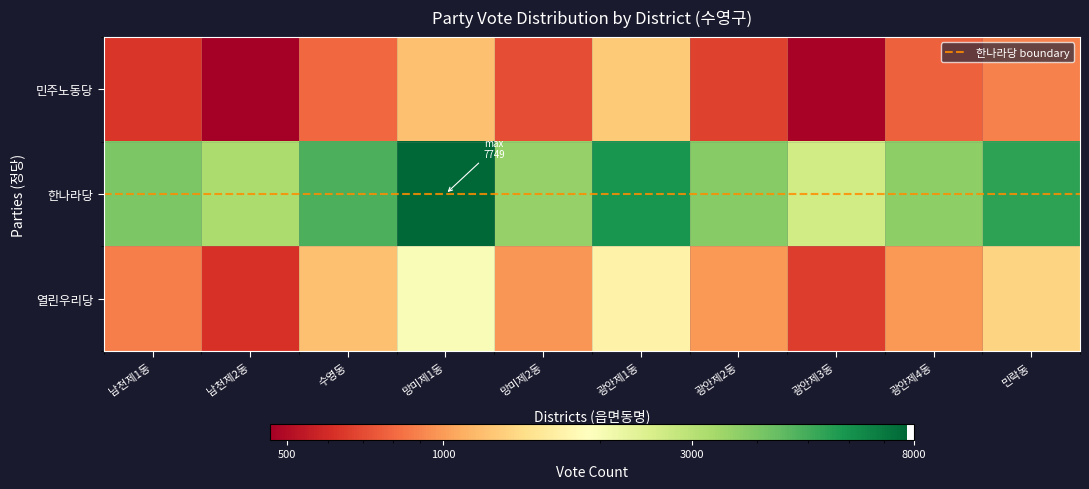

How many values in the 열린우리당 series exceed 990?

4